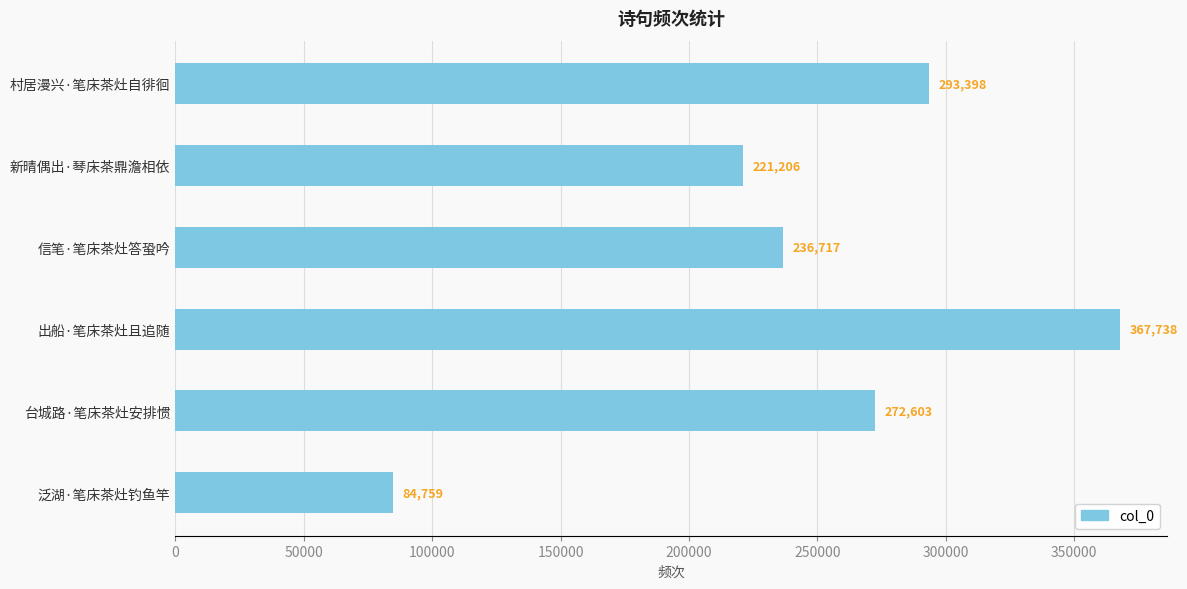

What is the minimum value shown in the chart?

84759